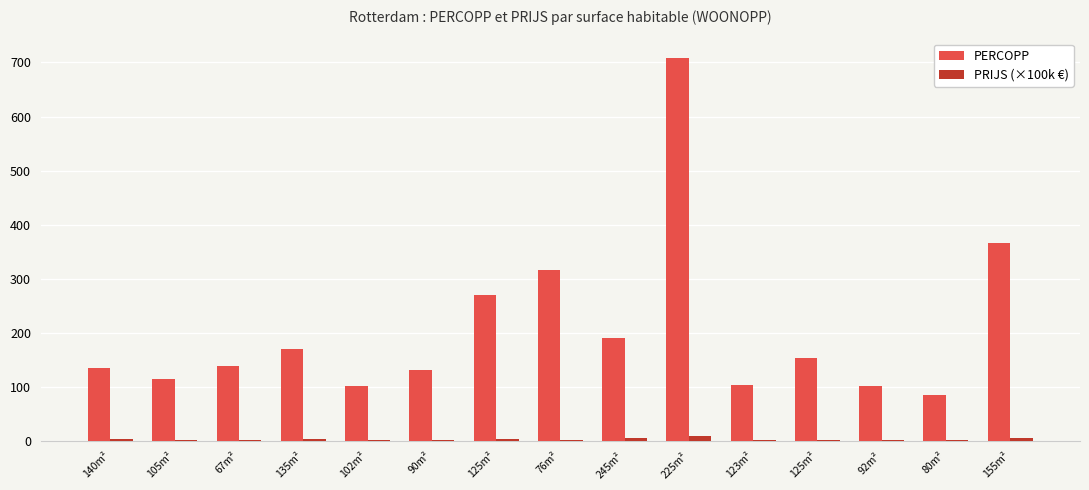

How many groups of bars are there?

15